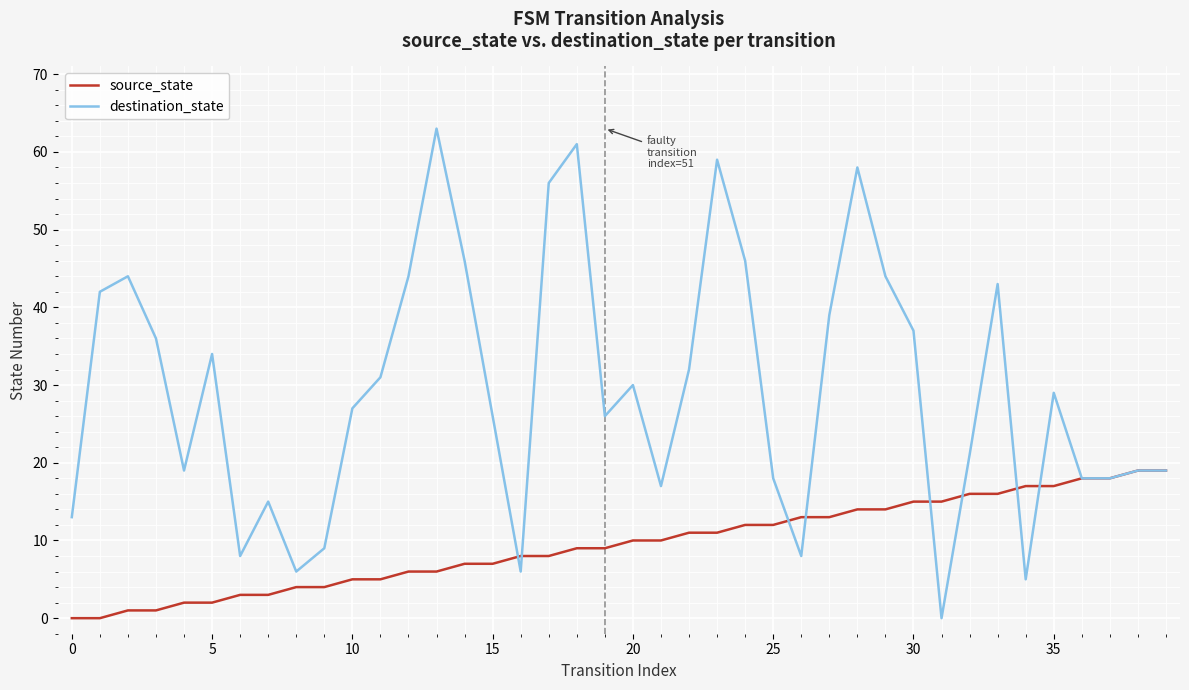

What is the greatest value displayed?

63